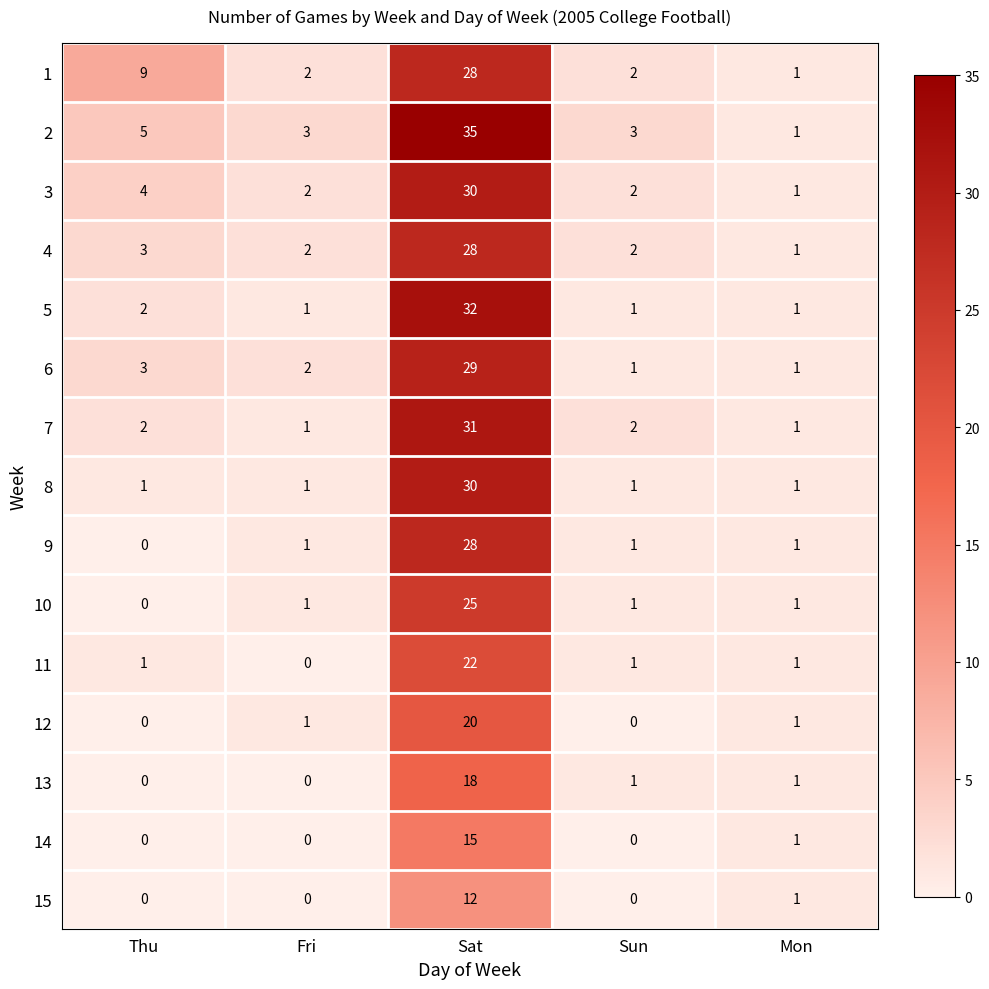

Is the value of 3 at Fri greater than the value of 5 at Mon?

Yes